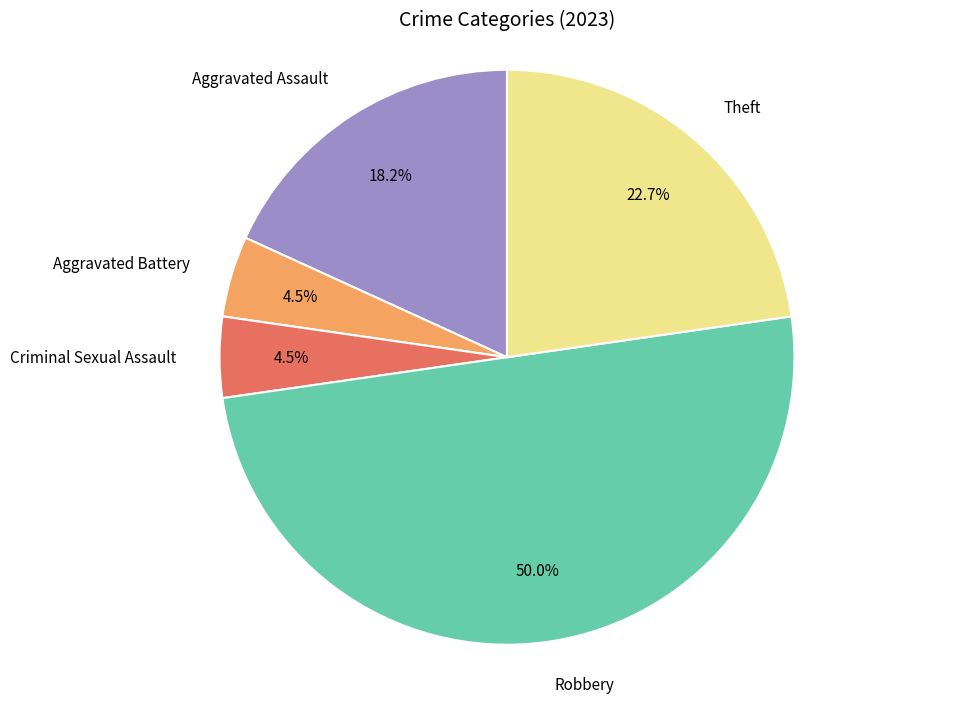

To the nearest percent, what is the difference between the Theft and Robbery slice percentages?

27%